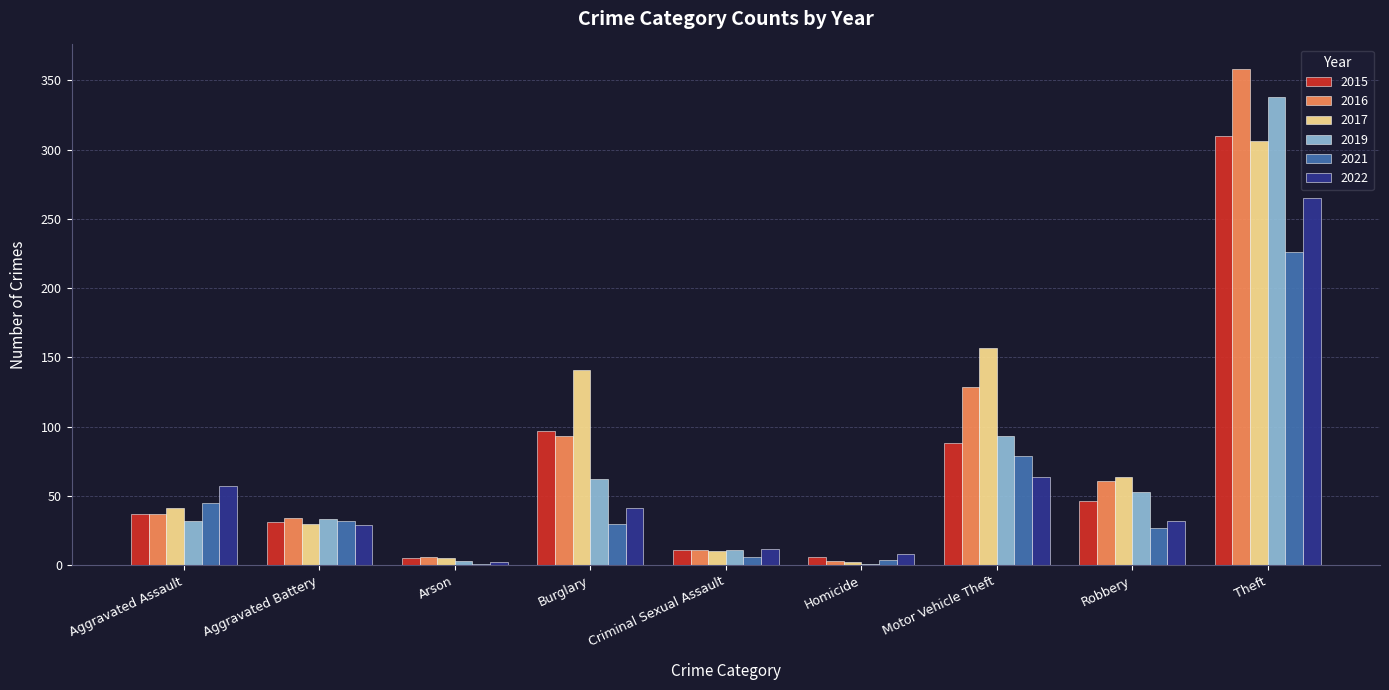

How many groups of bars are there?

9